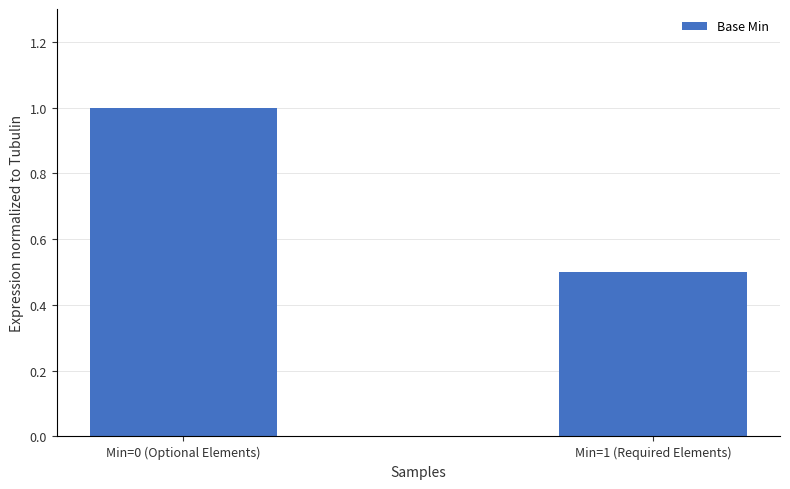

What is the change in value from Min=0 (Optional Elements) to Min=1 (Required Elements)?

-0.5